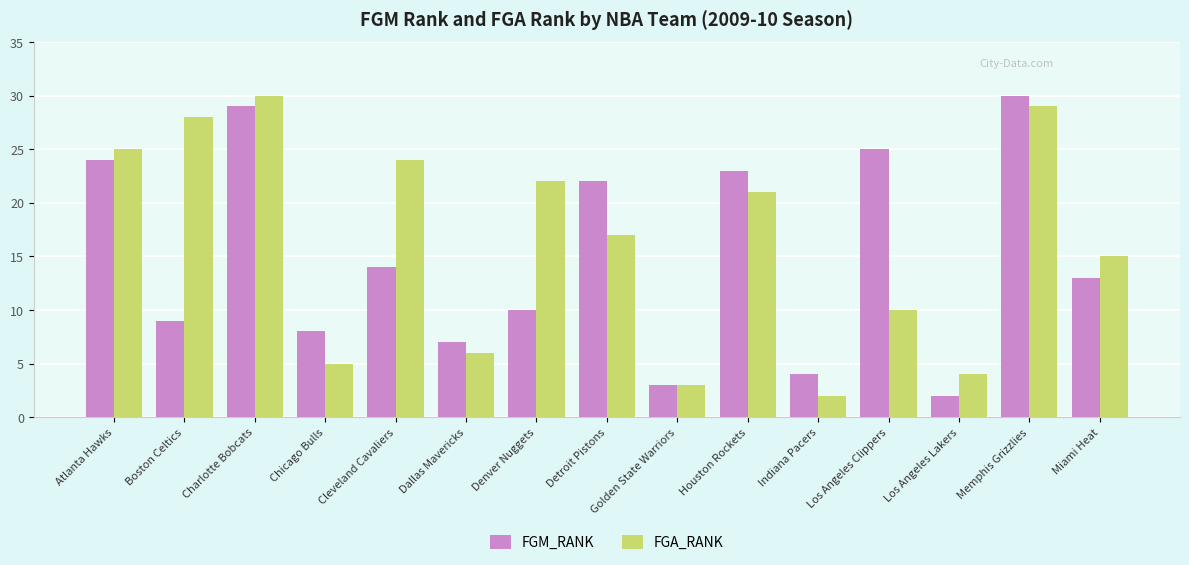

How many bars are there in total?

30